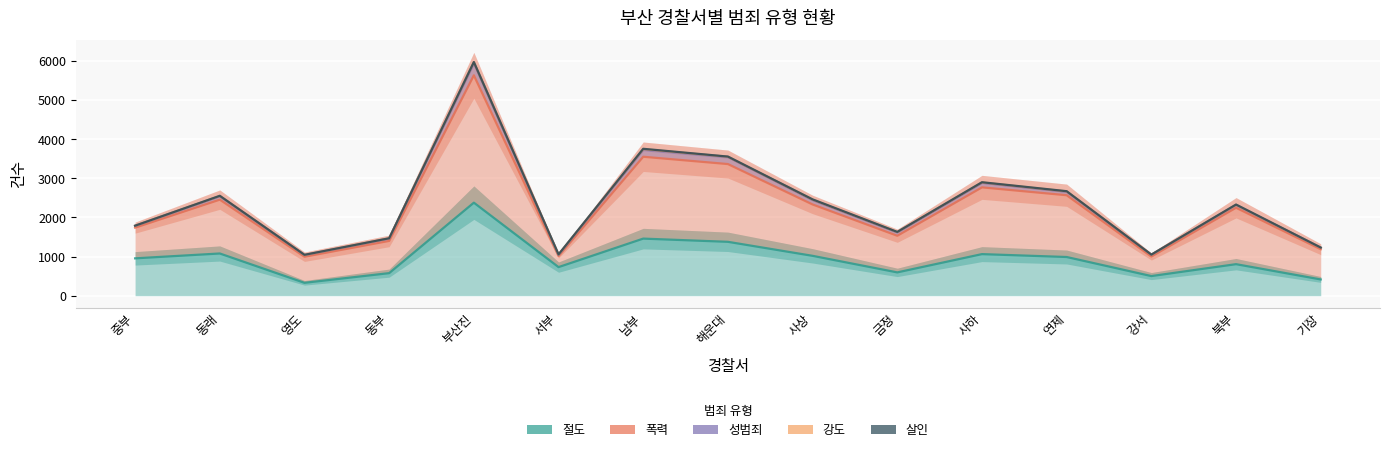

What are all the series names shown in the legend?

절도, 폭력, 성범죄, 강도, 살인